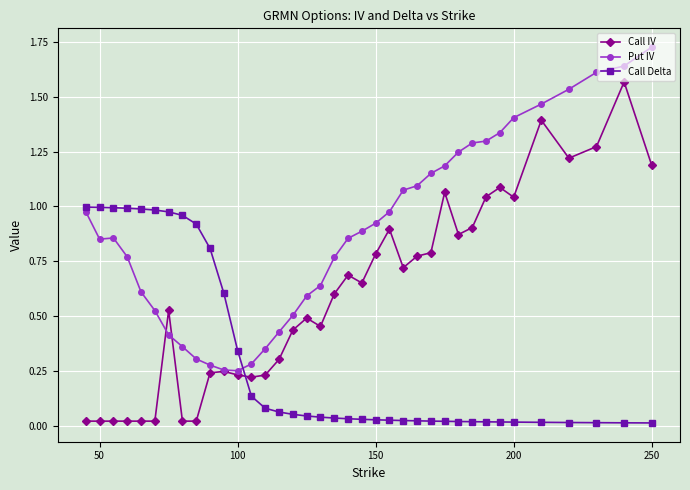

True or false: Call Delta and Put IV cross at least once.

True